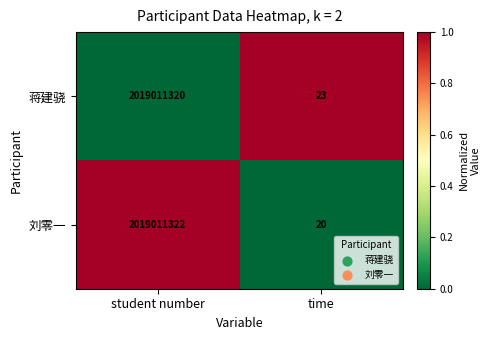

Rank the series at time from lowest to highest value.

刘零一, 蒋建骁